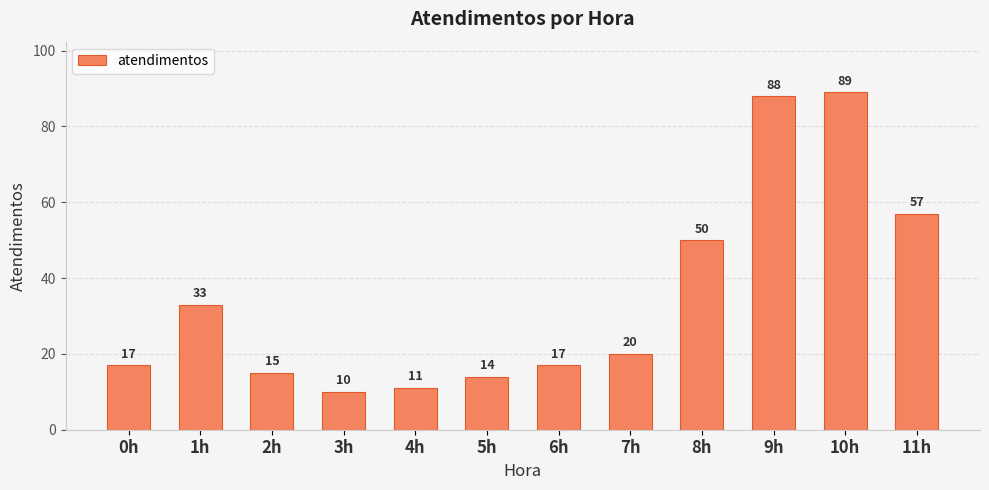

Which label corresponds to the smallest value in the chart?

3h